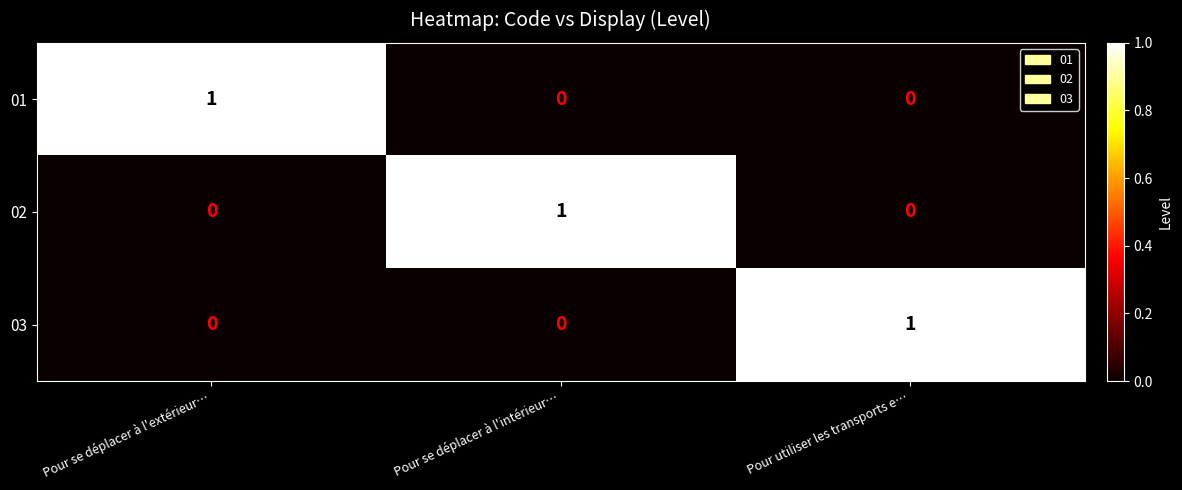

Reading left to right, list all the values displayed in this chart.

01: Pour se déplacer à l'extérieur…=1	Pour se déplacer à l'intérieur…=0	Pour utiliser les transports e…=0
02: Pour se déplacer à l'extérieur…=0	Pour se déplacer à l'intérieur…=1	Pour utiliser les transports e…=0
03: Pour se déplacer à l'extérieur…=0	Pour se déplacer à l'intérieur…=0	Pour utiliser les transports e…=1